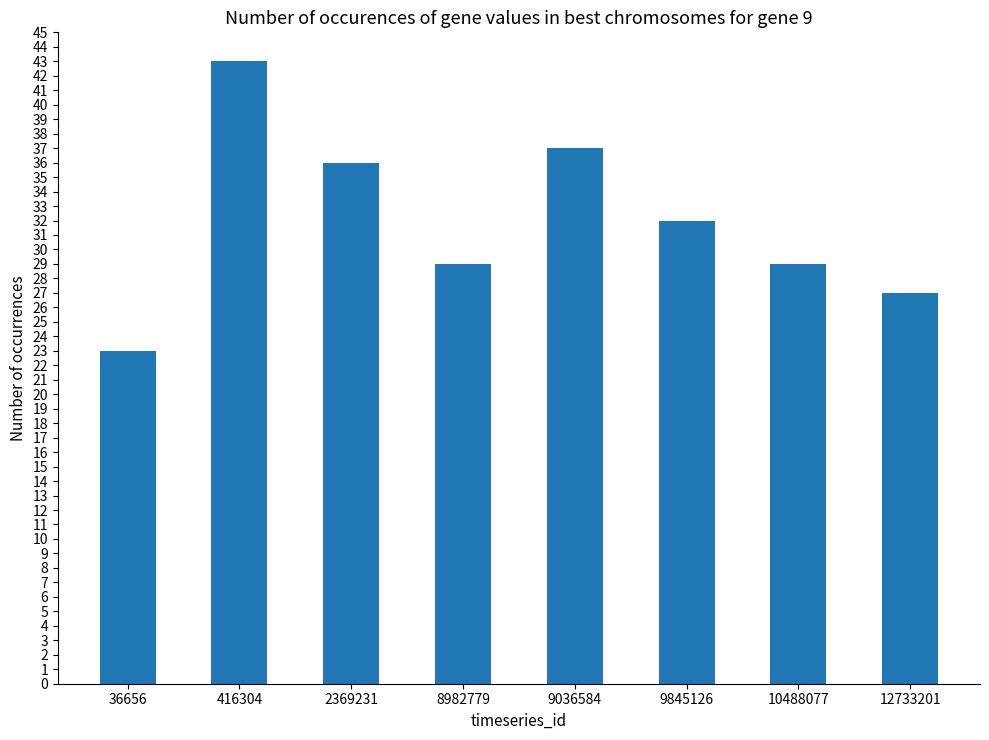

Is it true that the value at 8982779 is 44?

False